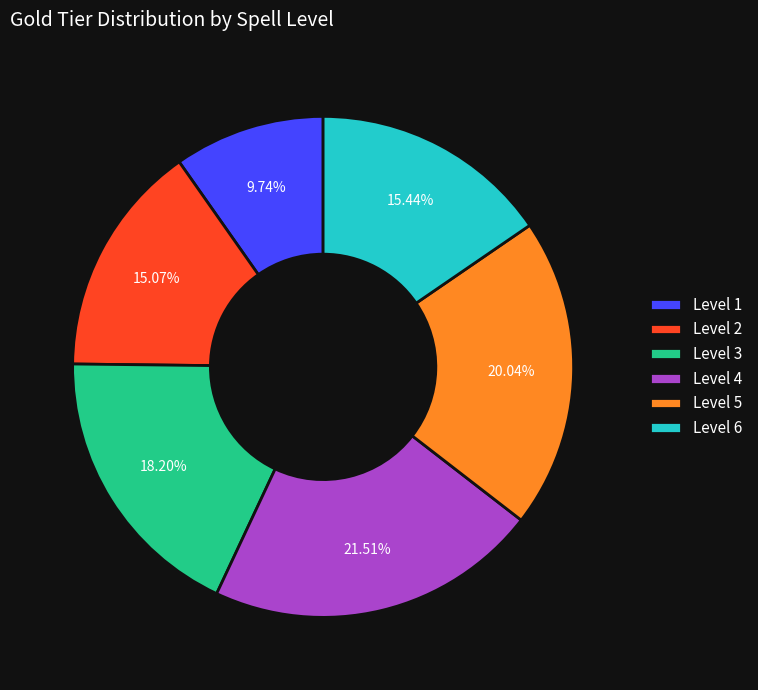

Does Level 2 account for over 50% of the chart?

No